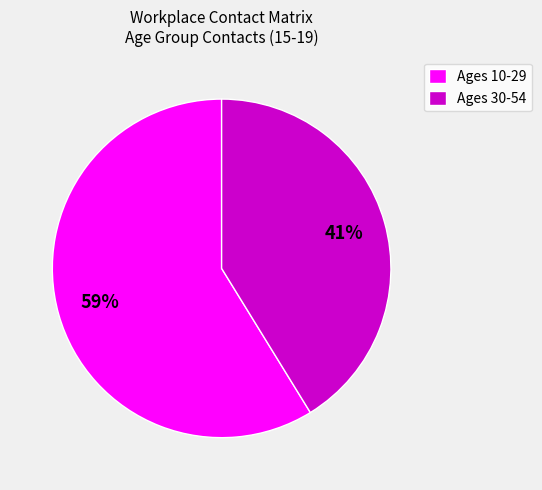

What is the smallest slice in the pie chart?

Ages 30-54